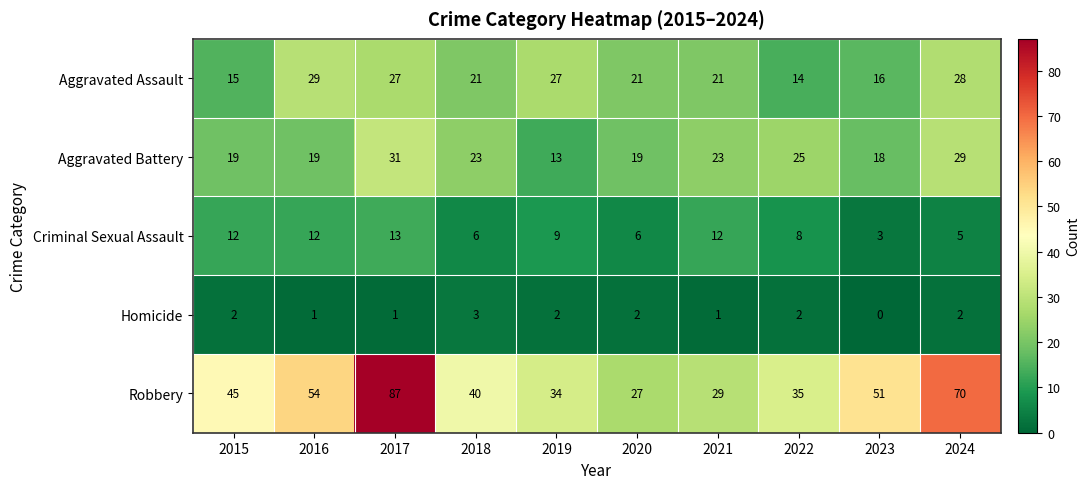

Rank the series at 2019 from highest to lowest value.

Robbery, Aggravated Assault, Aggravated Battery, Criminal Sexual Assault, Homicide